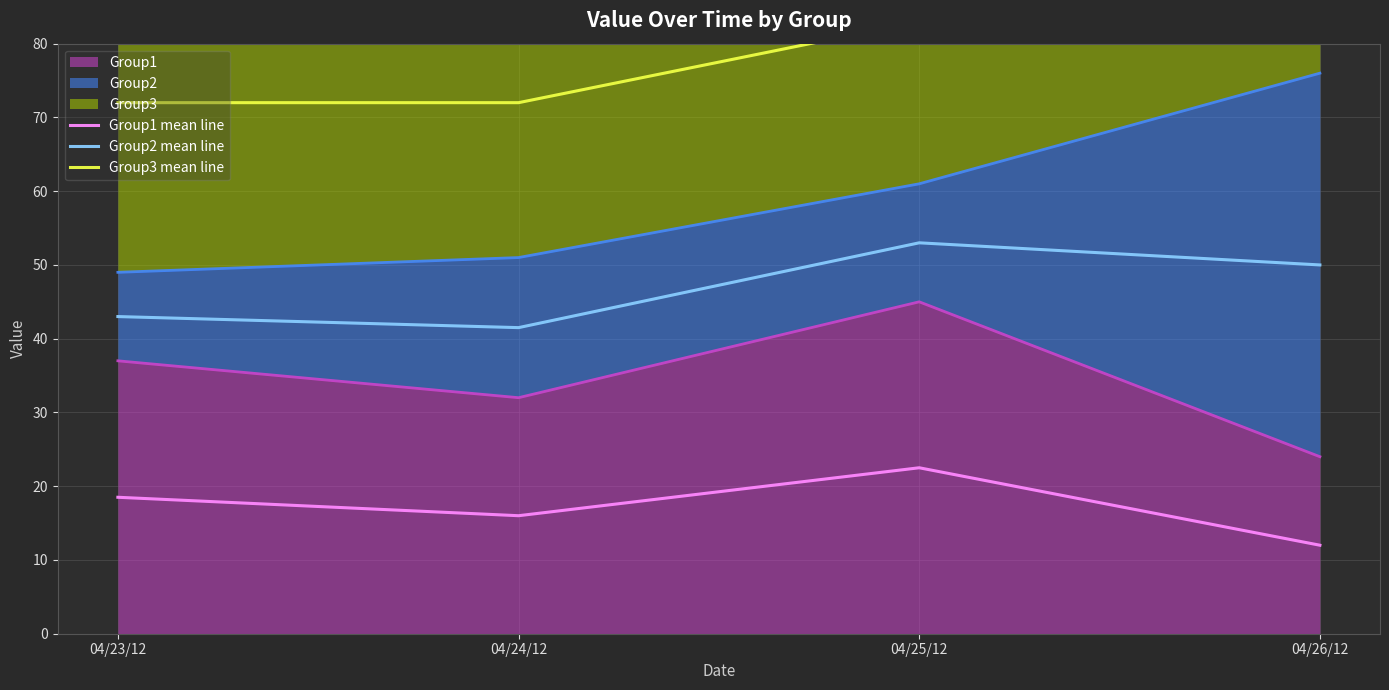

True or false: Group1 mean line and Group3 mean line intersect in this chart.

False